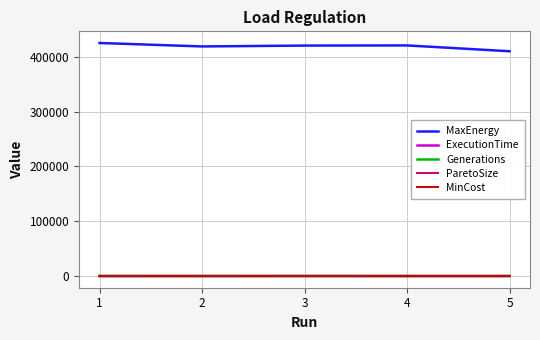

Count the number of data series in this chart.

5